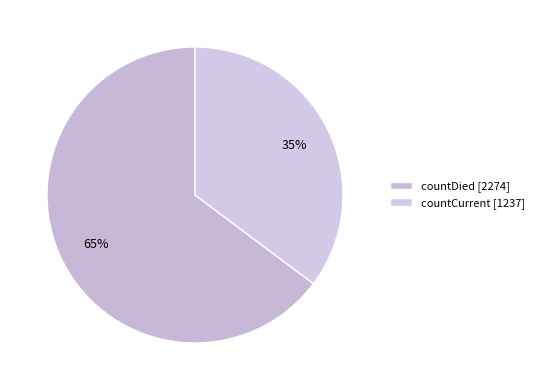

To the nearest percent, what percentage of the pie is countDied?

65%